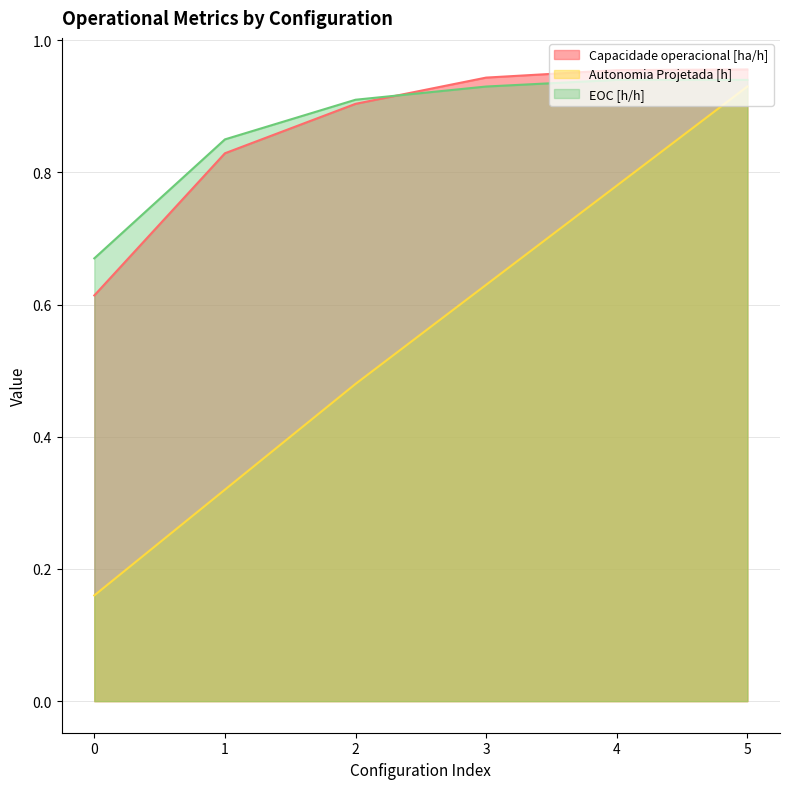

Reading right to left, extract all data points from this chart.

Capacidade operacional [ha/h]: 1.0	1.0	0.9	0.9	0.8	0.6
Autonomia Projetada [h]: 0.9	0.8	0.6	0.5	0.3	0.2
EOC [h/h]: 0.9	0.9	0.9	0.9	0.8	0.7